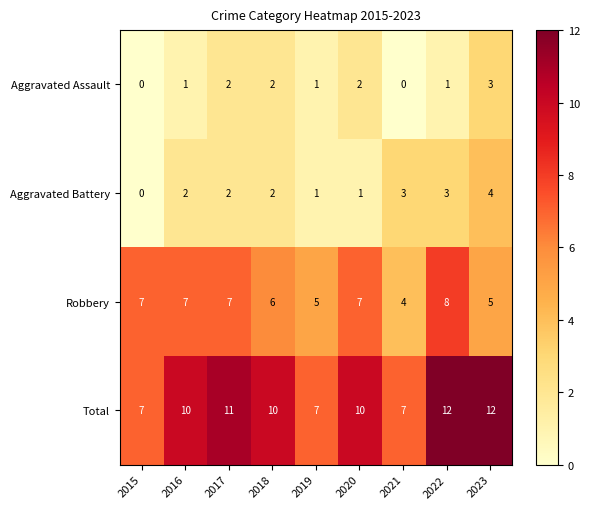

Read the Total value at 2018.

10